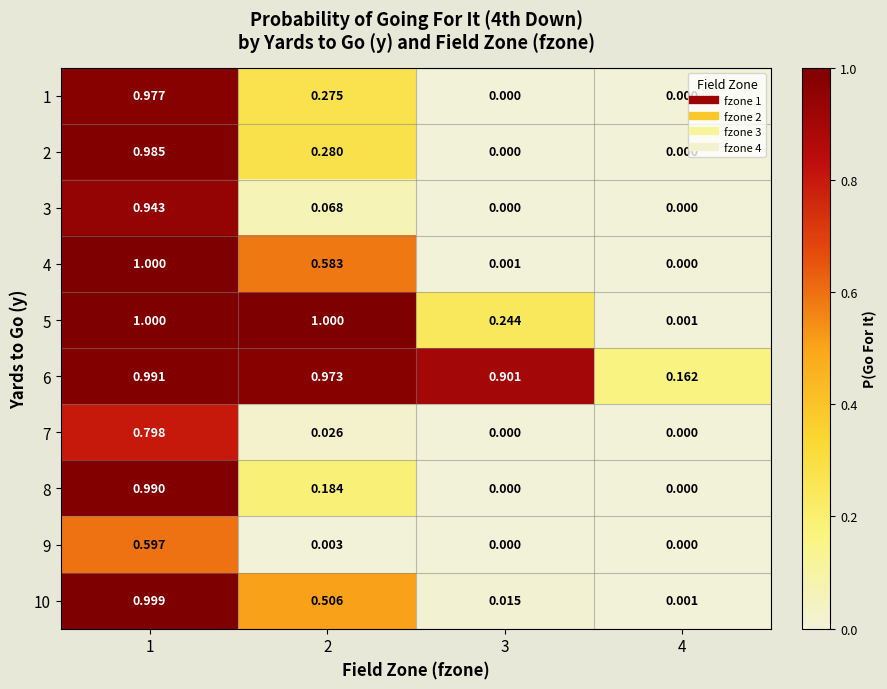

At which category is the sum across all series the highest?

1